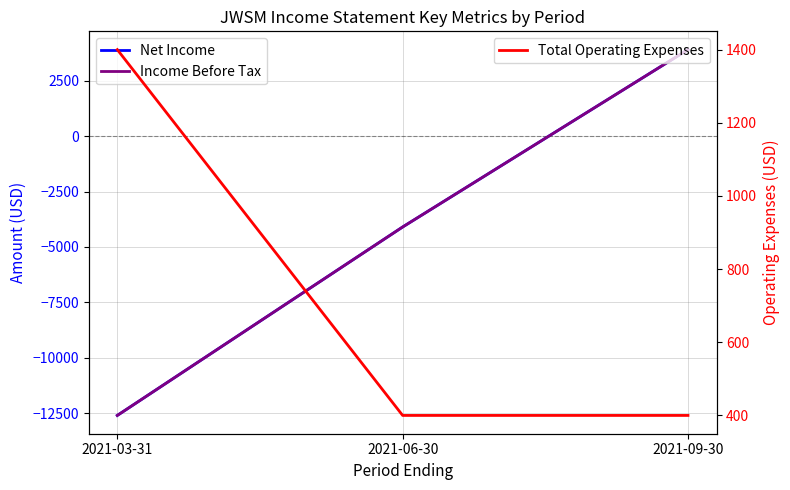

Is the value of Net Income at 2021-03-31 greater than the value of Total Operating Expenses at 2021-09-30?

No